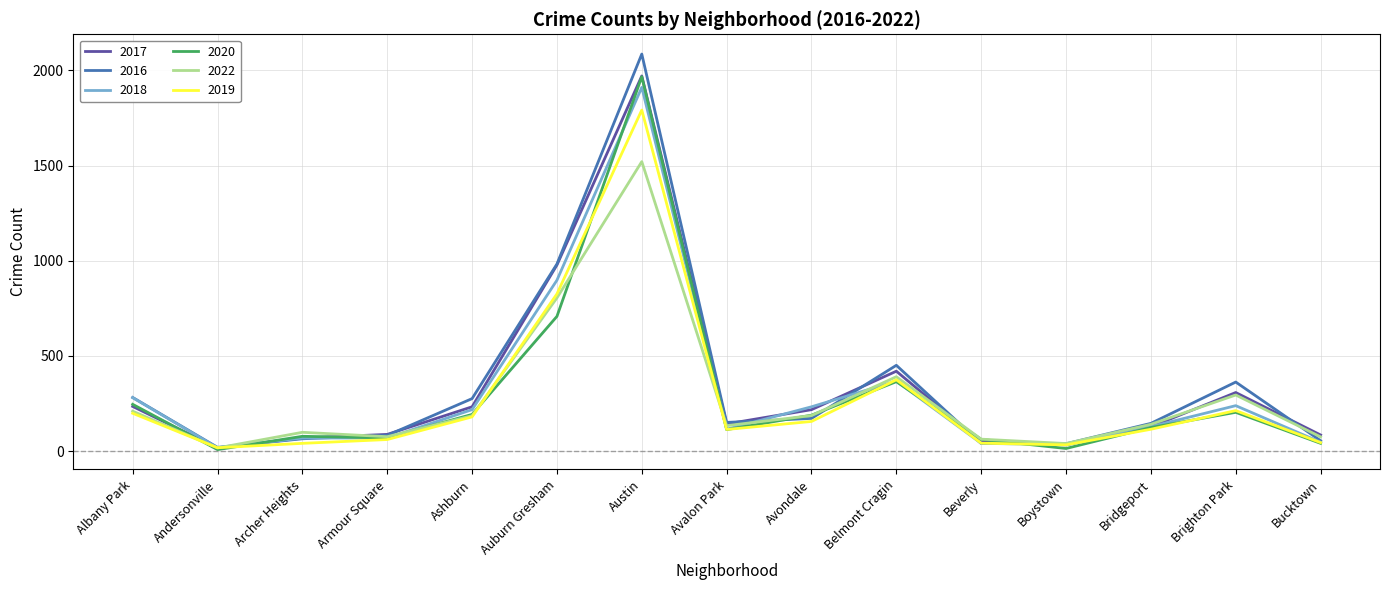

How many interior local peaks does the 2022 series have?

4